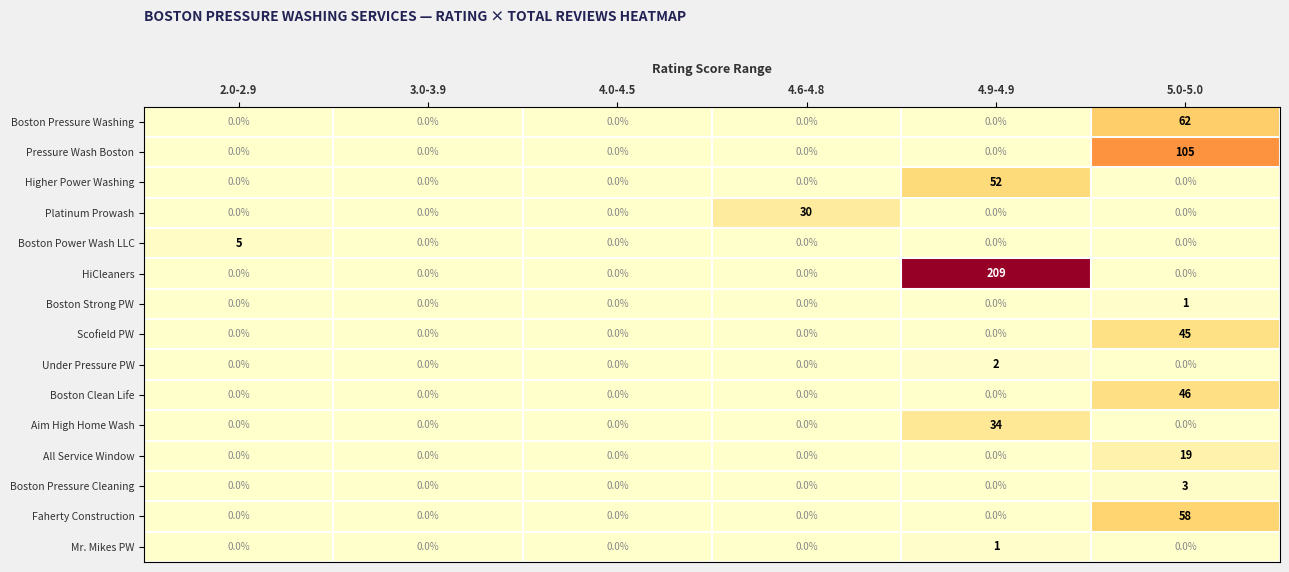

The value of Pressure Wash Boston at 4.0-4.5 is 0. True or false?

True